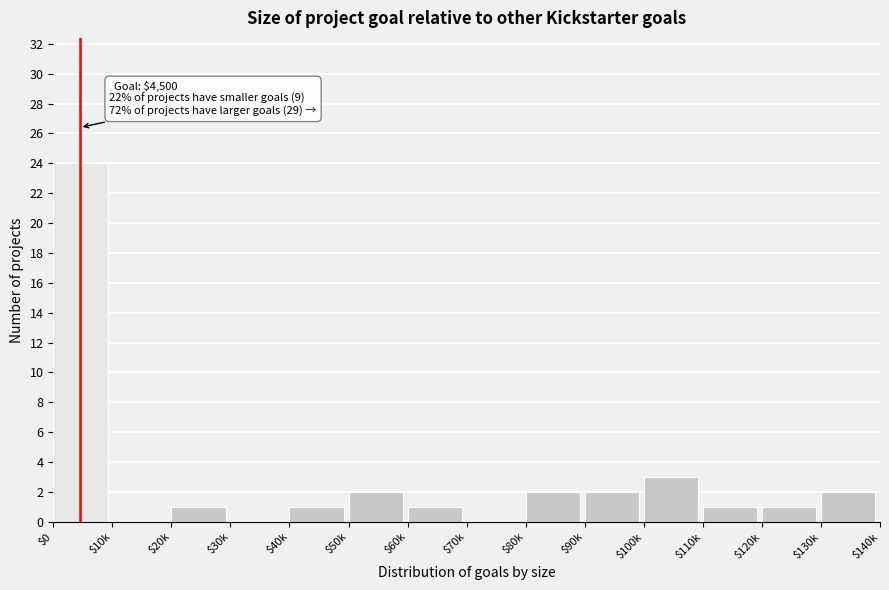

Where is the data nearest to the value 12?

$100k